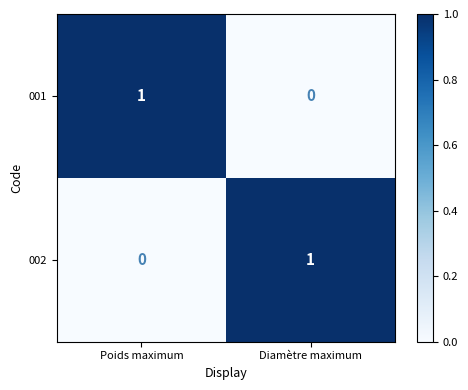

The 001 series shows 1 at Diamètre maximum. True or false?

False